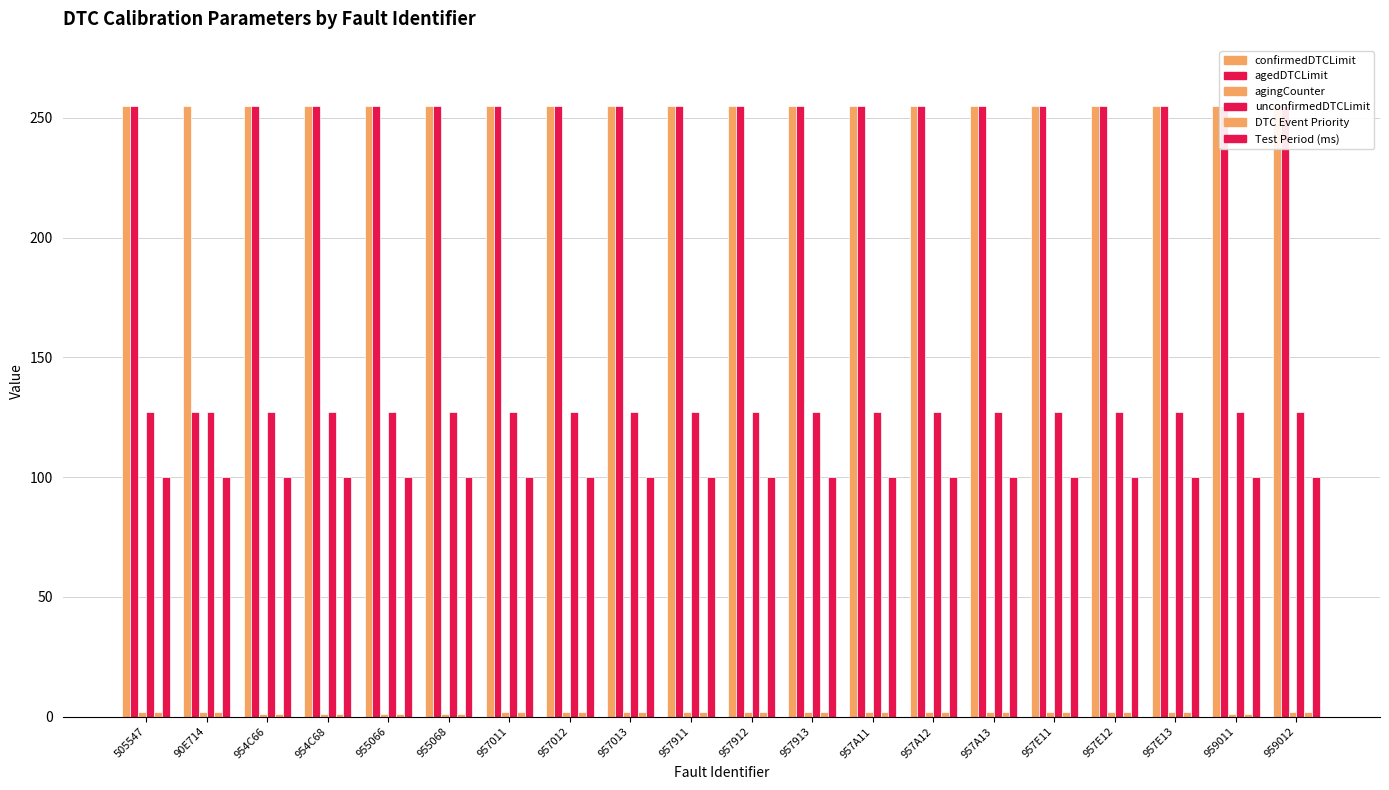

Reading left to right, extract all data points from this chart.

confirmedDTCLimit: 255	255	255	255	255	255	255	255	255	255	255	255	255	255	255	255	255	255	255	255
agedDTCLimit: 255	127	255	255	255	255	255	255	255	255	255	255	255	255	255	255	255	255	255	255
agingCounter: 2	2	1	1	1	1	2	2	2	2	2	2	2	2	2	2	2	2	1	2
unconfirmedDTCLimit: 127	127	127	127	127	127	127	127	127	127	127	127	127	127	127	127	127	127	127	127
DTC Event Priority: 2	2	1	1	1	1	2	2	2	2	2	2	2	2	2	2	2	2	1	2
Test Period (ms): 100	100	100	100	100	100	100	100	100	100	100	100	100	100	100	100	100	100	100	100